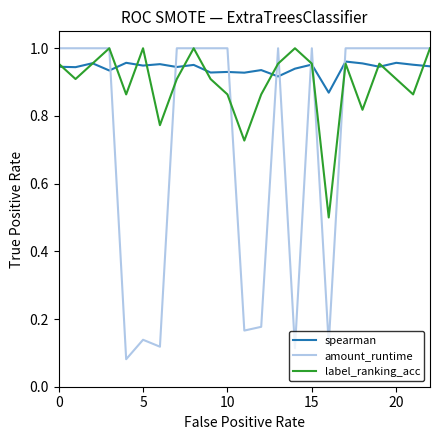

List the series in order of their overall mean, highest first.

spearman, label_ranking_acc, amount_runtime